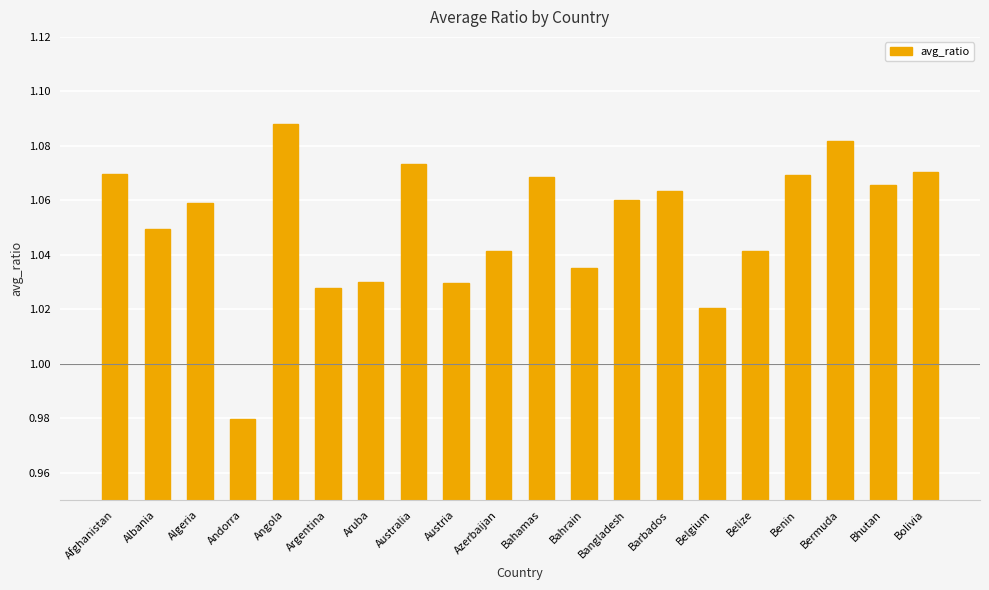

Does the chart contain stacked bars?

No